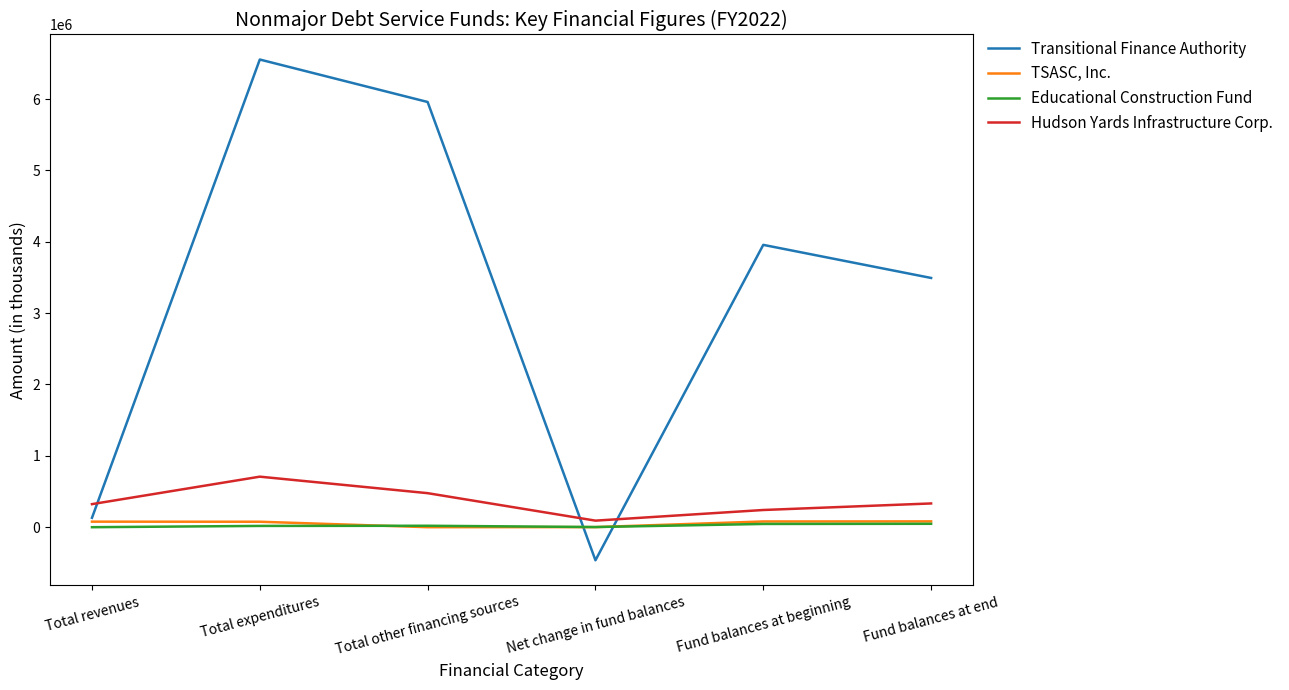

How many categories are shown in the chart?

6